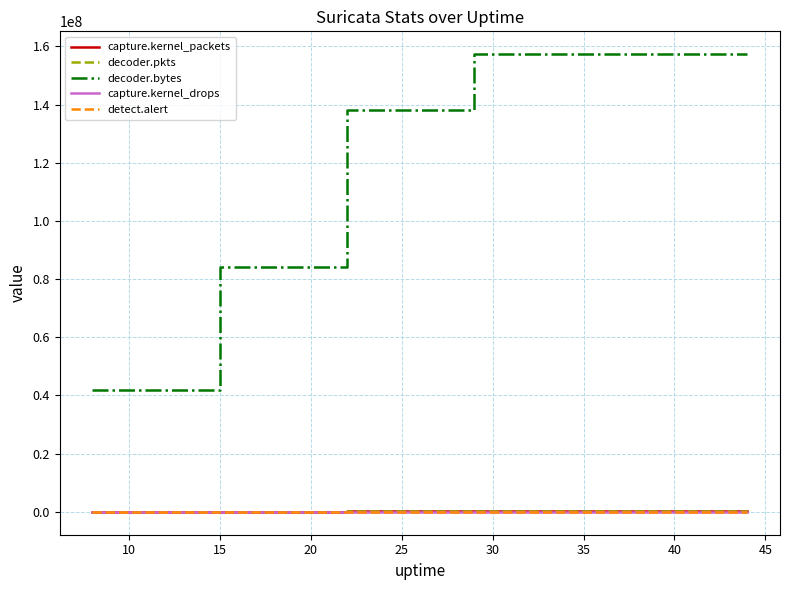

True or false: detect.alert and capture.kernel_drops cross at least once.

False